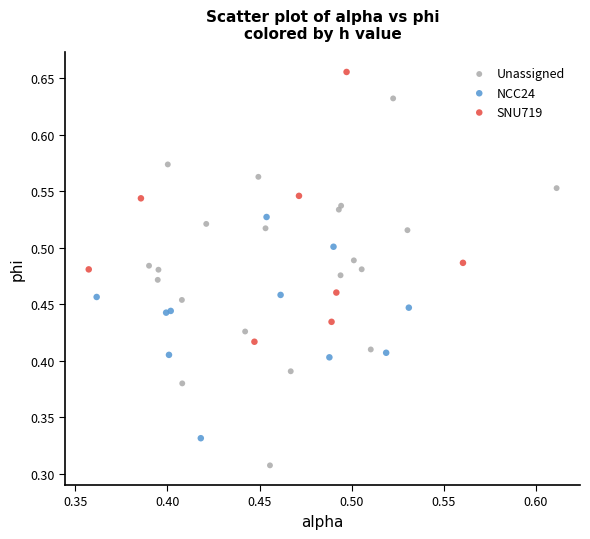

Which series has the largest Y range (max minus min)?

Unassigned